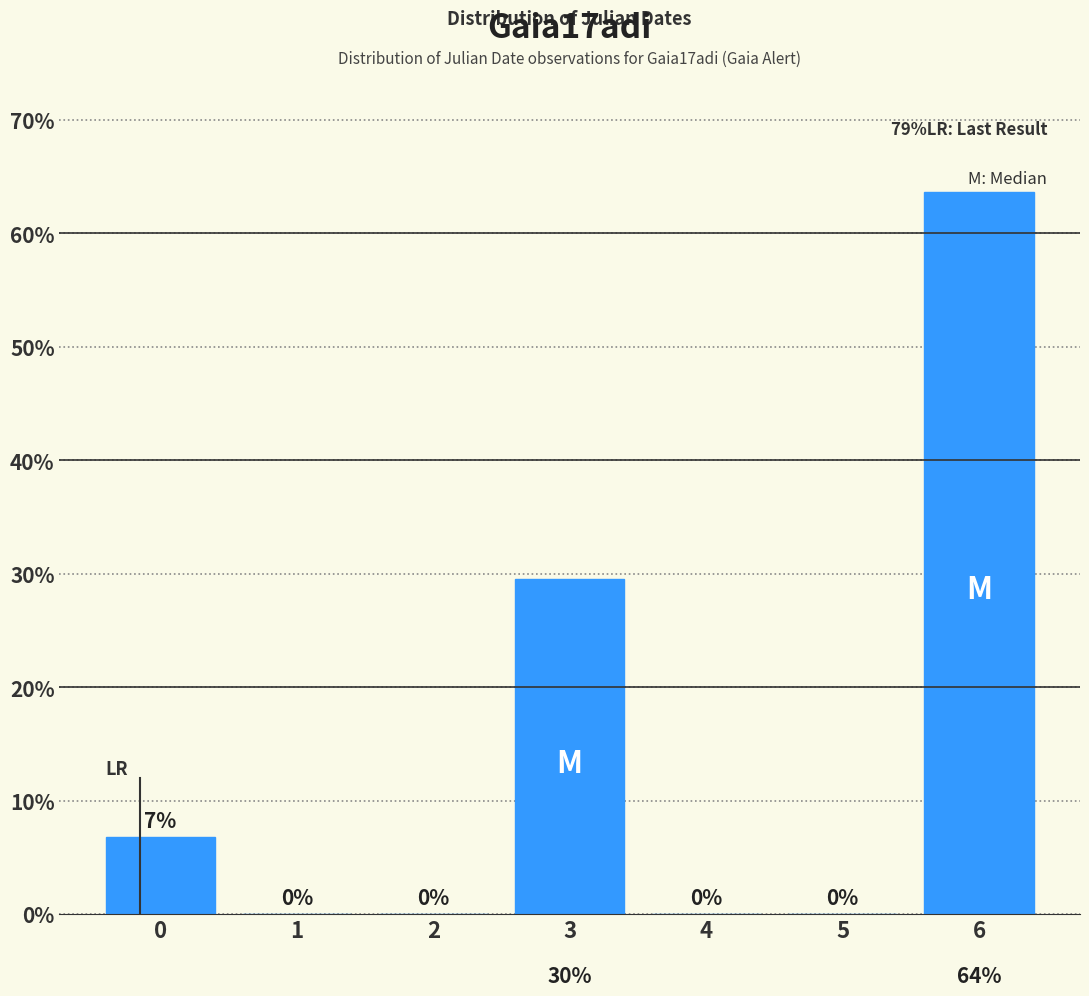

True or false: the data shows 93.6 at 6.

False